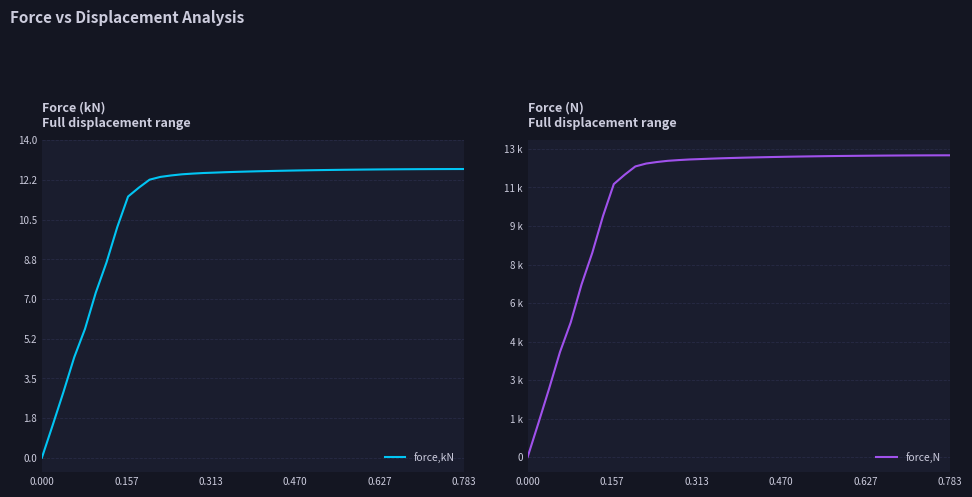

What is the highest value of the force,kN series?

12.7